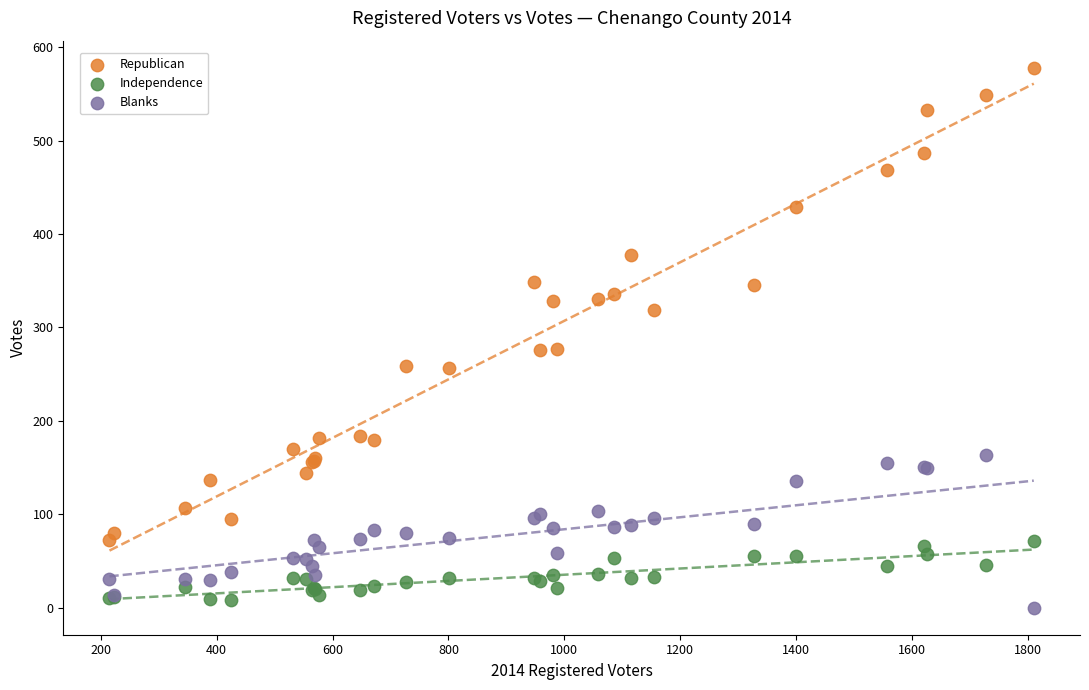

Which series reaches the maximum Y coordinate?

Republican